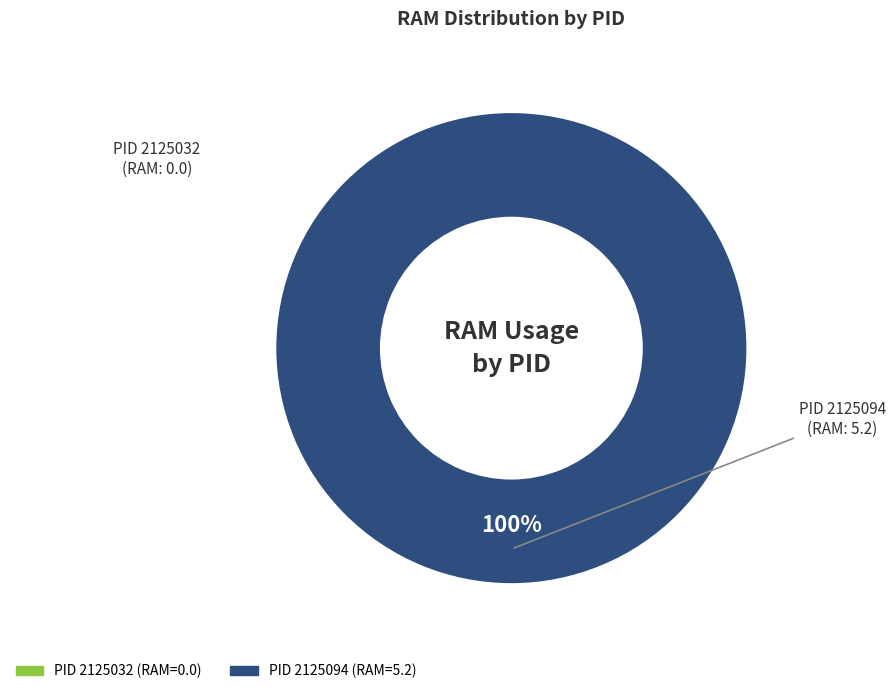

How many segments does this pie chart have?

2